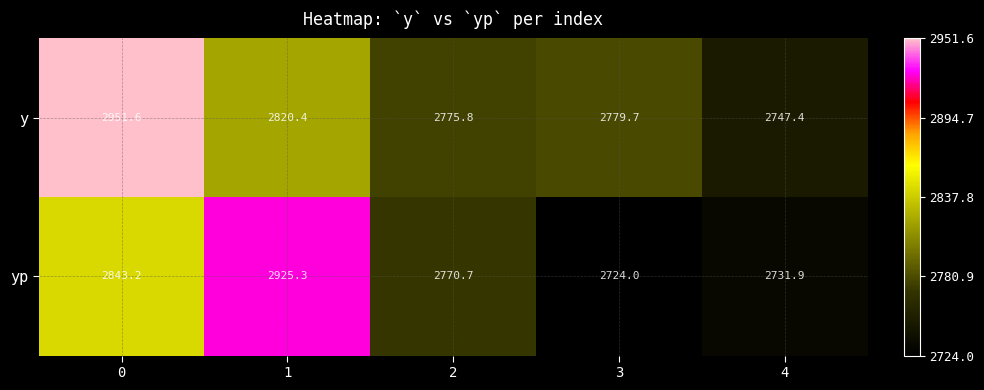

What is the difference between the maximum and minimum values in the y series?

204.2